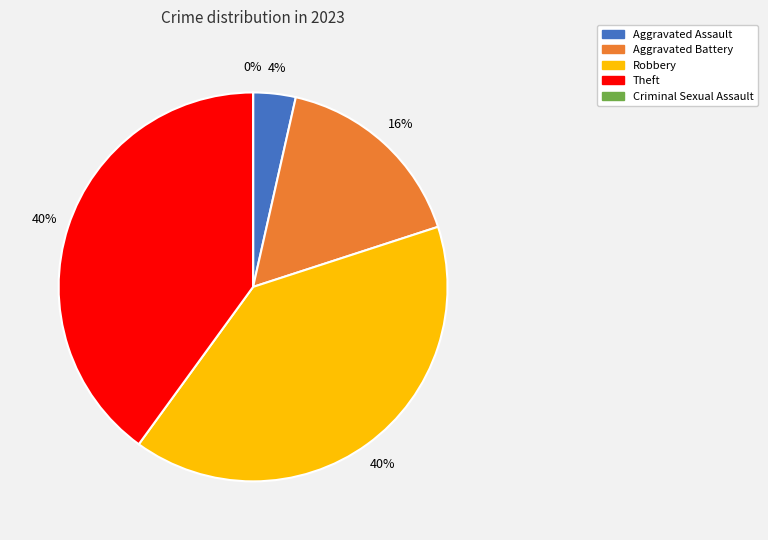

The Criminal Sexual Assault slice represents 0% of the pie. True or false?

True